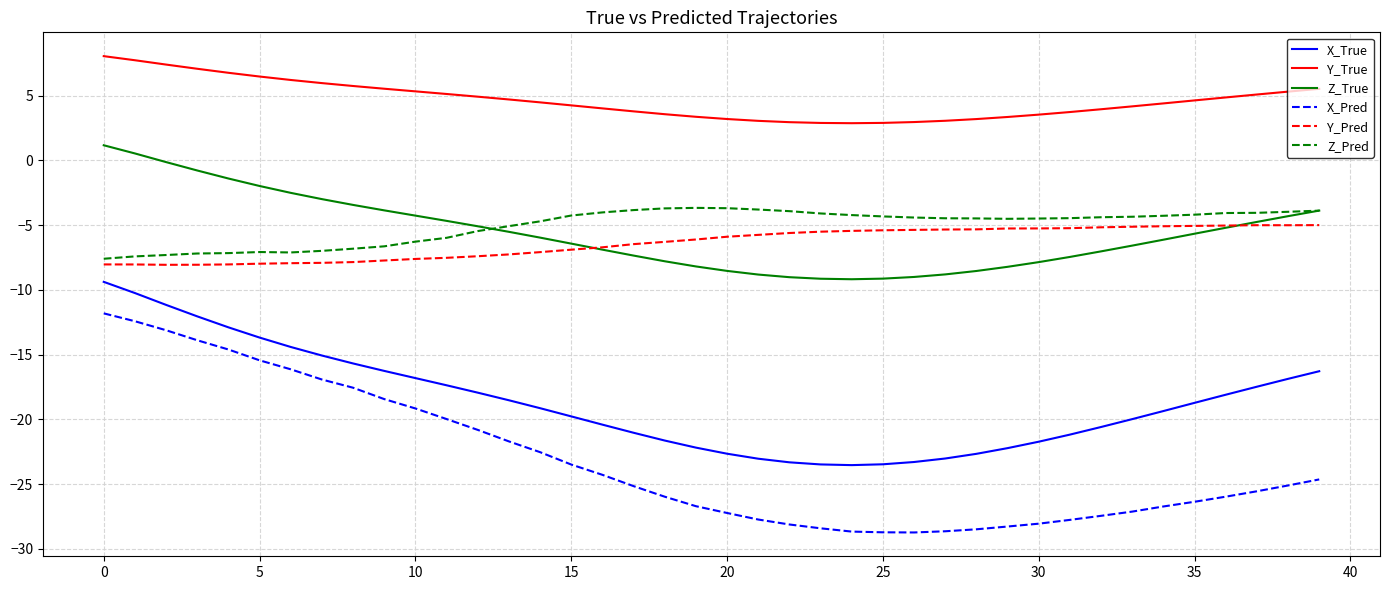

What is the sum of all X_Pred values?

-927.9